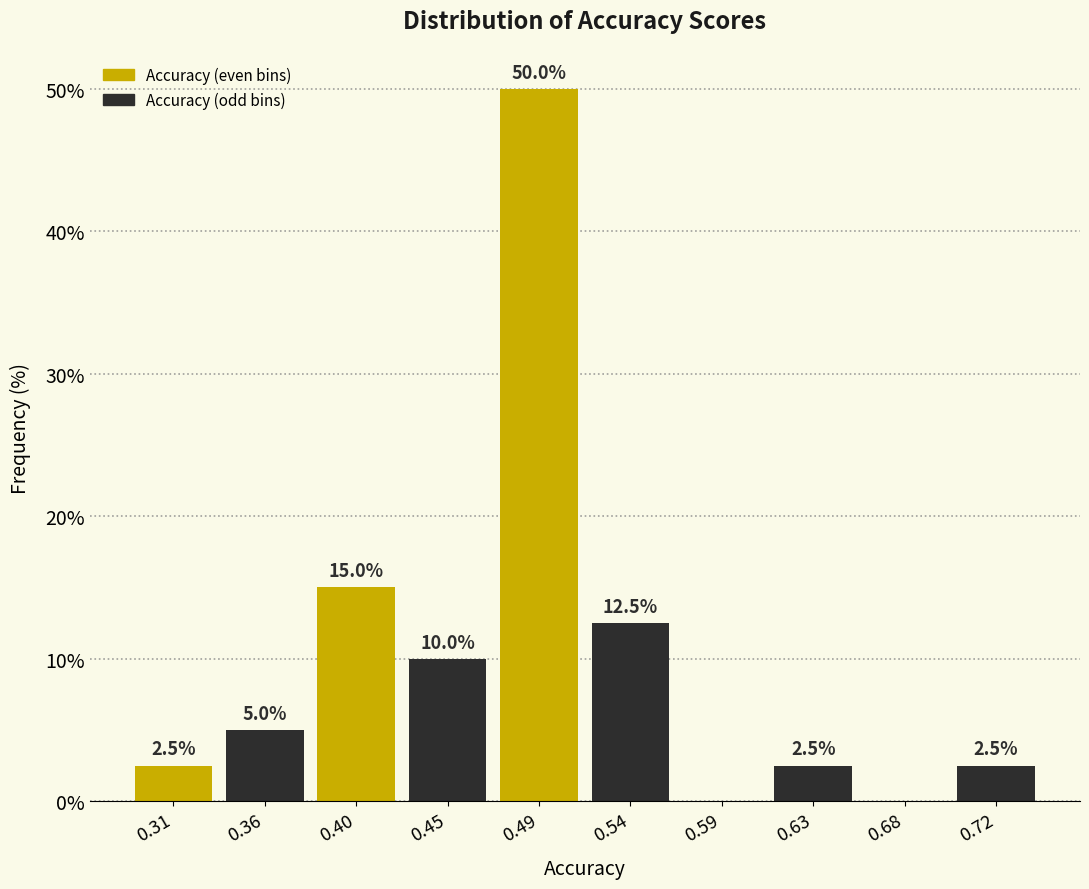

Over which range of the x-axis is the bar tallest?

0.470 to 0.515